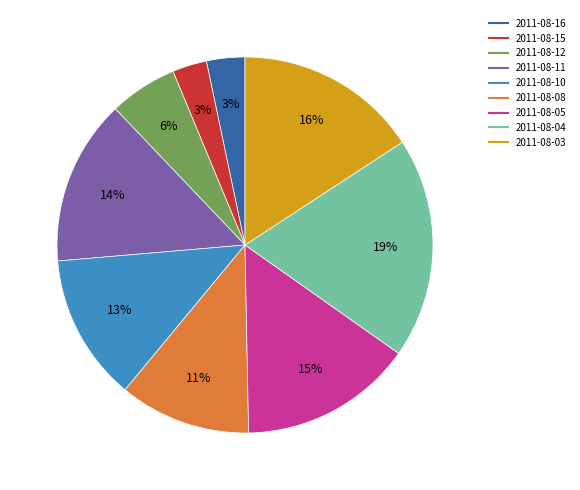

To the nearest percent, what percentage of the pie is 2011-08-11?

14%